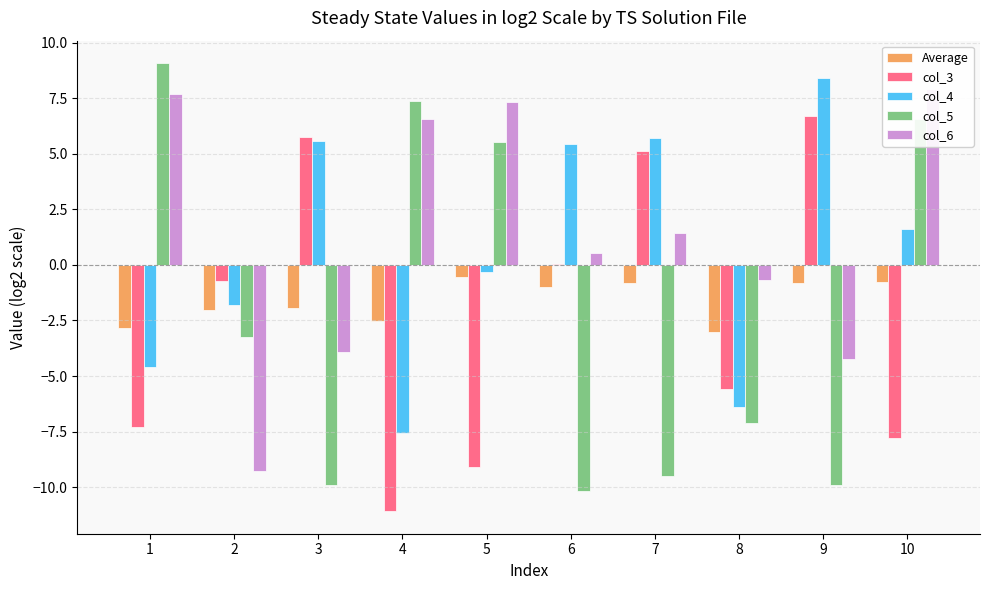

How many positive values does the col_5 series have?

4